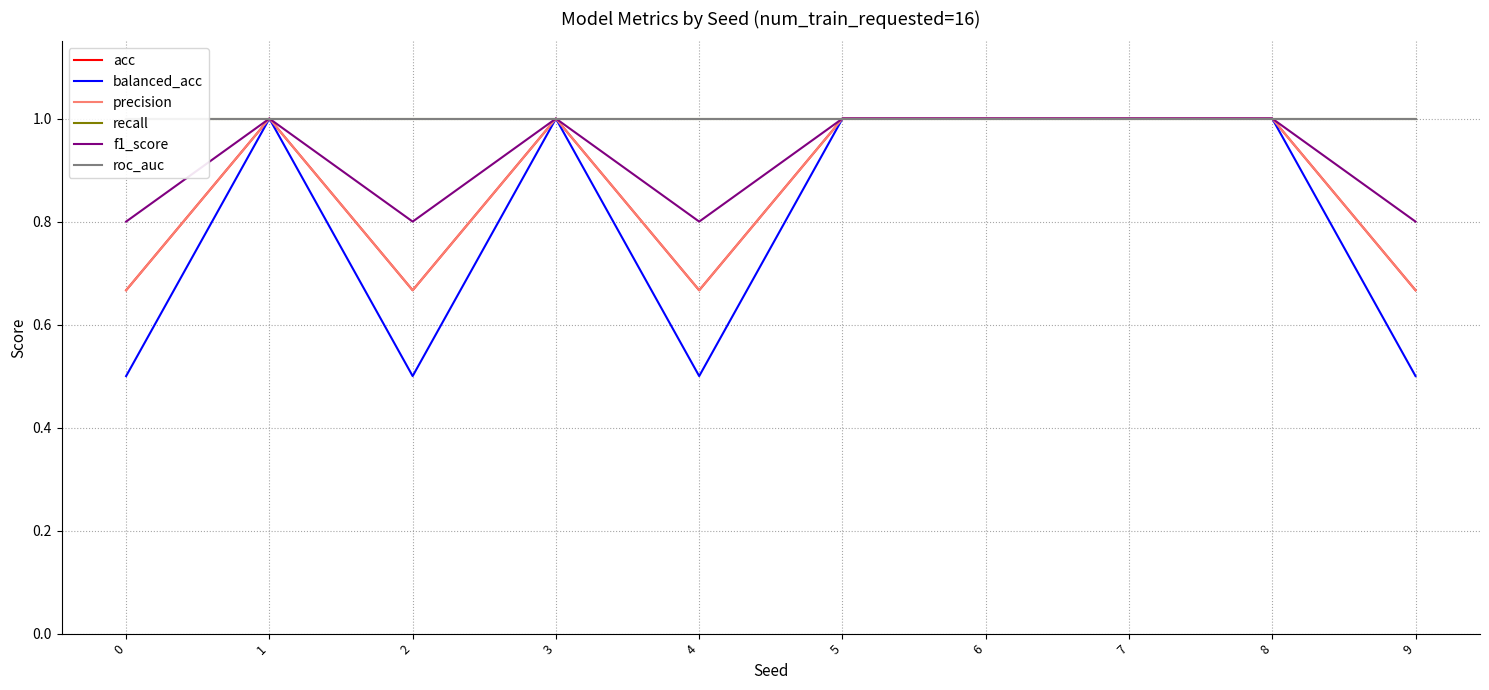

Where is the first local maximum for balanced_acc?

1